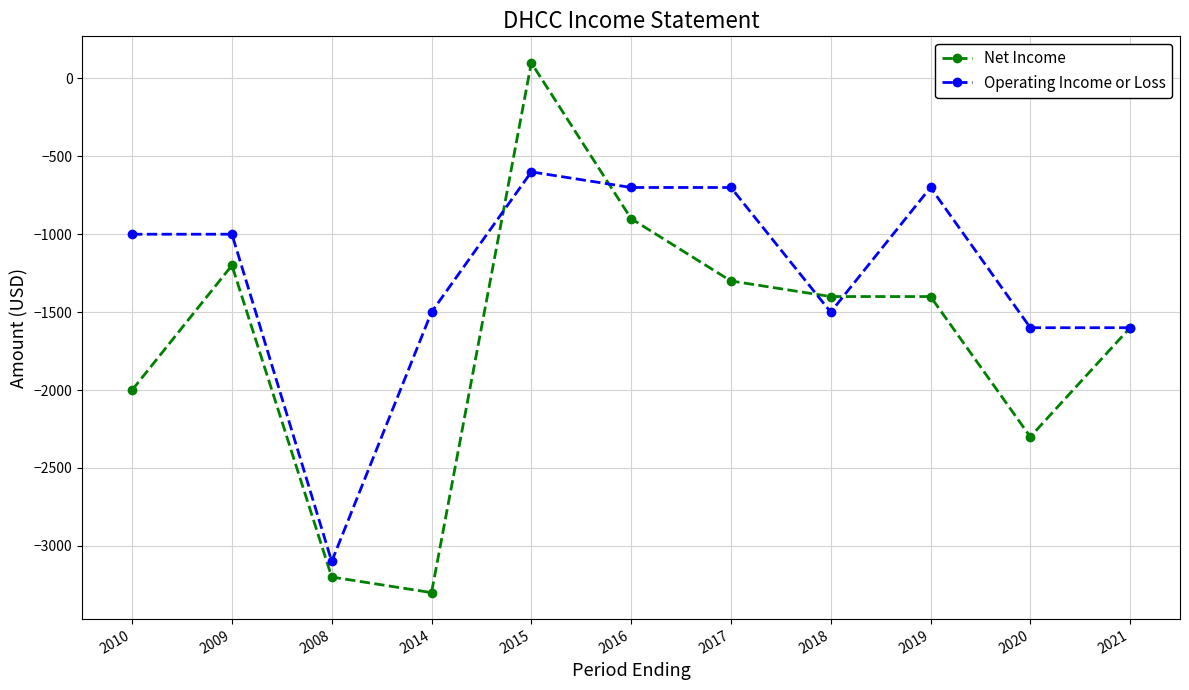

List the series in order of their peak value, highest first.

Net Income, Operating Income or Loss